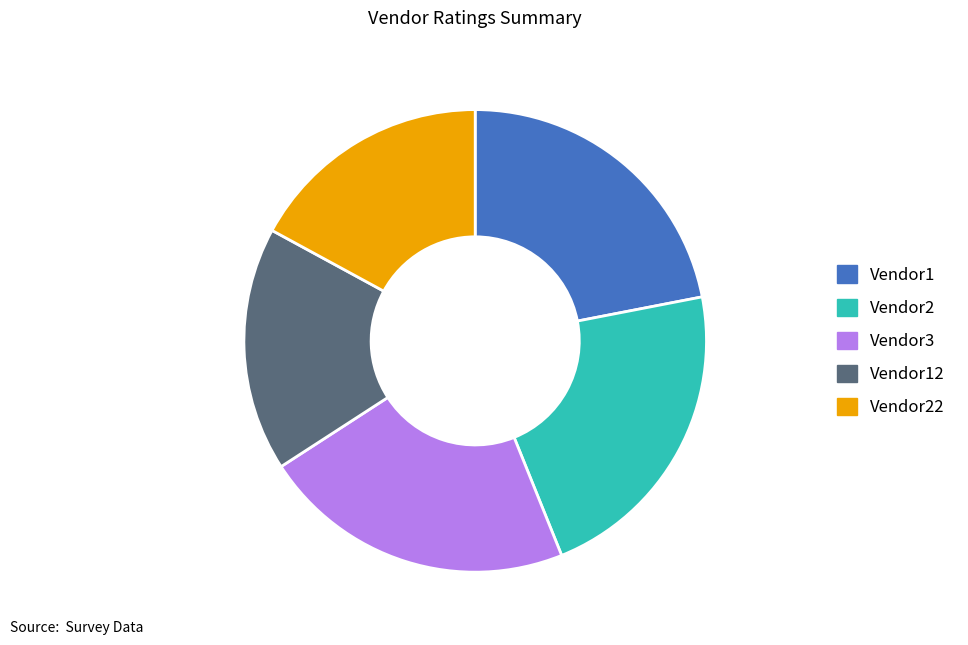

Does any single category account for the majority?

No